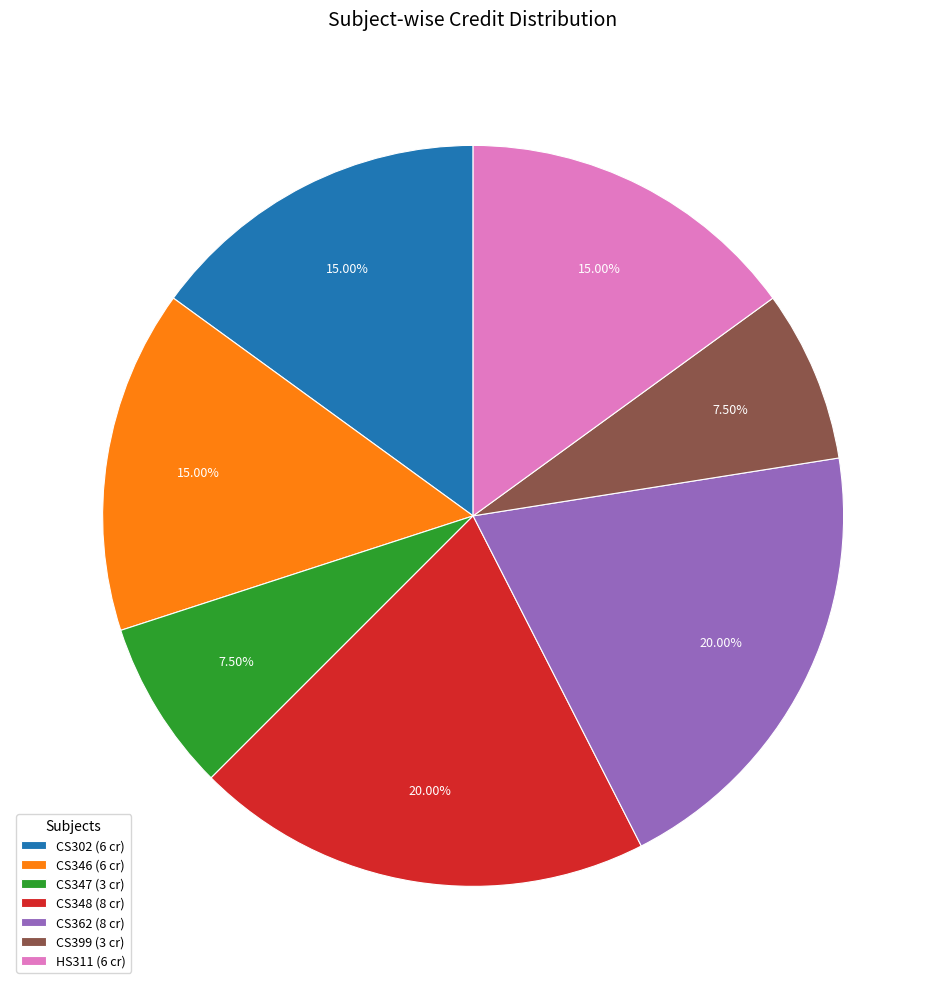

Count the number of slices in the pie.

7